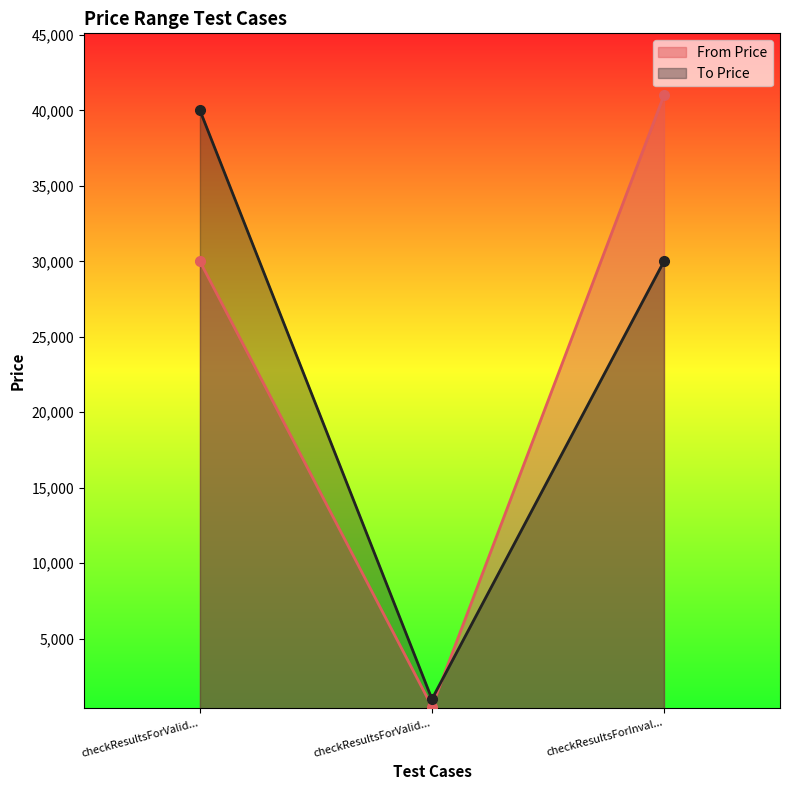

What is the value of the From Price point at the 1st from the left?

30000